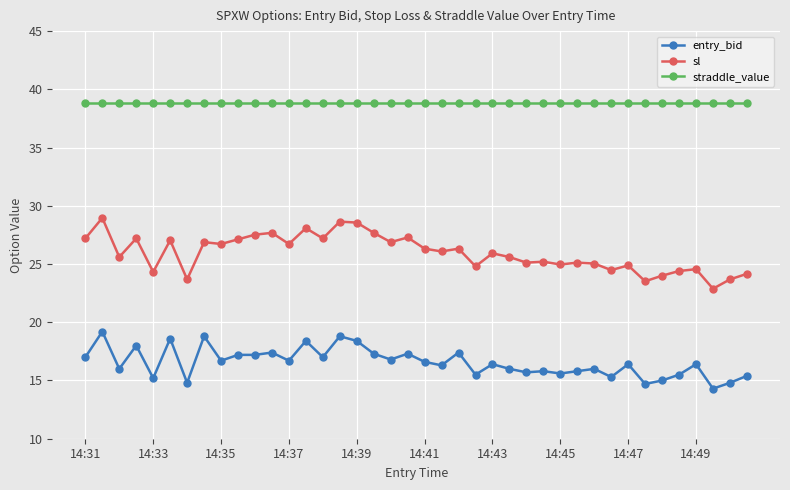

What is the difference between the second highest and second lowest values in the sl series?

5.1